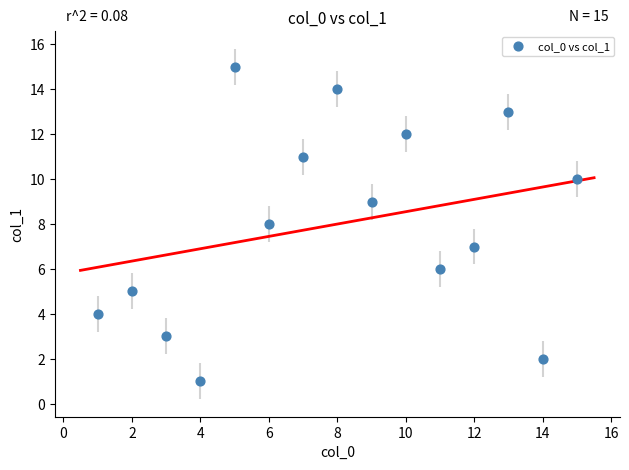

What is the range of Y values (max minus min)?

14